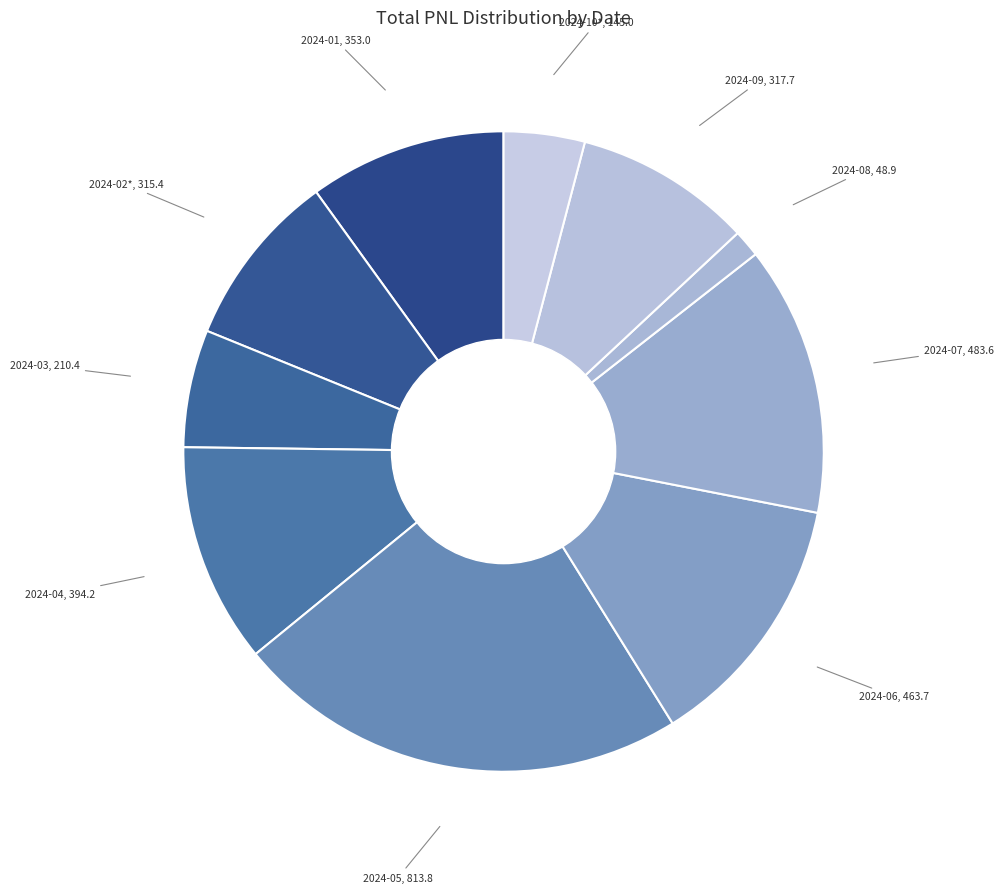

Is there a majority slice in this chart?

No